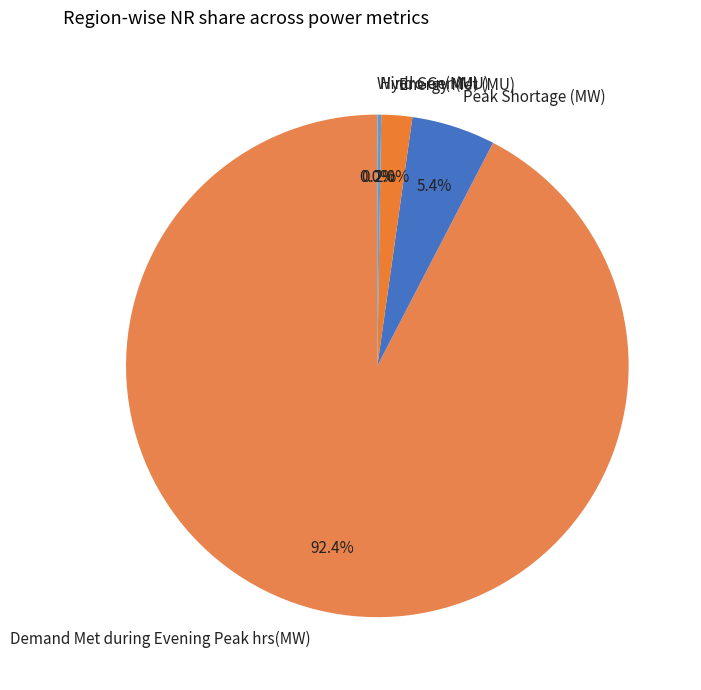

Which has a higher value, Energy Met (MU) or Demand Met during Evening Peak hrs(MW)?

Demand Met during Evening Peak hrs(MW)